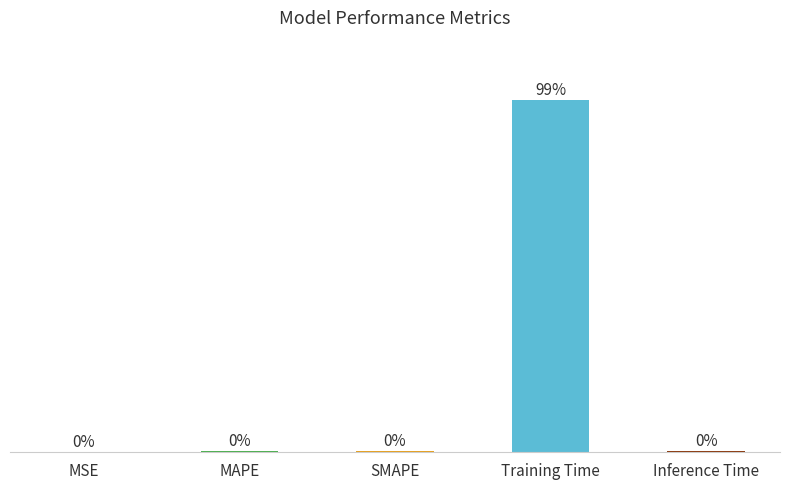

Which label corresponds to the largest value in the chart?

Training Time